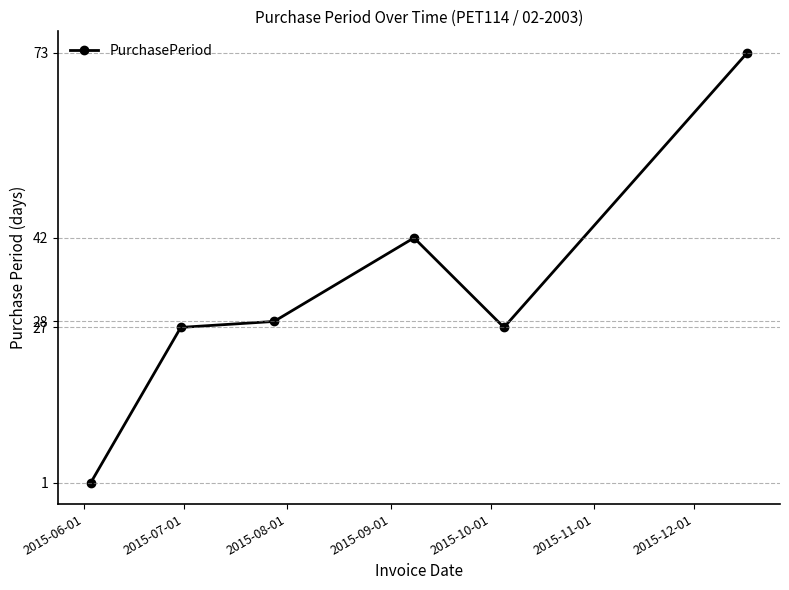

What is the difference between the maximum and minimum values?

72